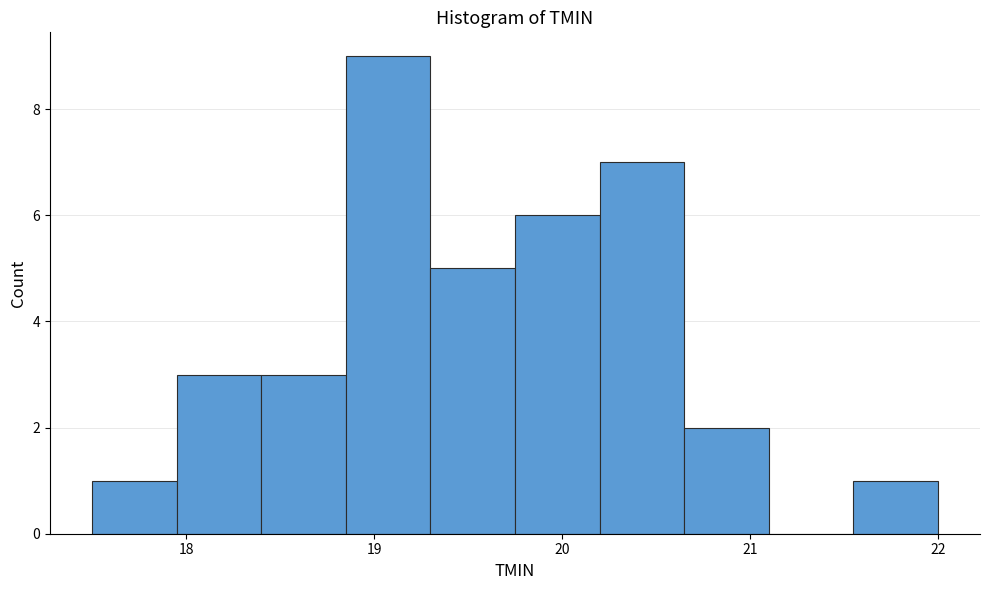

Reading left to right, transcribe this chart: for each bar, give the range it covers on the x-axis and its height. Neither the bar edges nor the heights are printed on the chart, so give them approximately, as read against the axes.

17.50 to 17.95: 1
17.95 to 18.40: 3
18.40 to 18.85: 3
18.85 to 19.30: 9
19.30 to 19.75: 5
19.75 to 20.20: 6
20.20 to 20.65: 7
20.65 to 21.10: 2
21.10 to 21.55: 0
21.55 to 22.00: 1